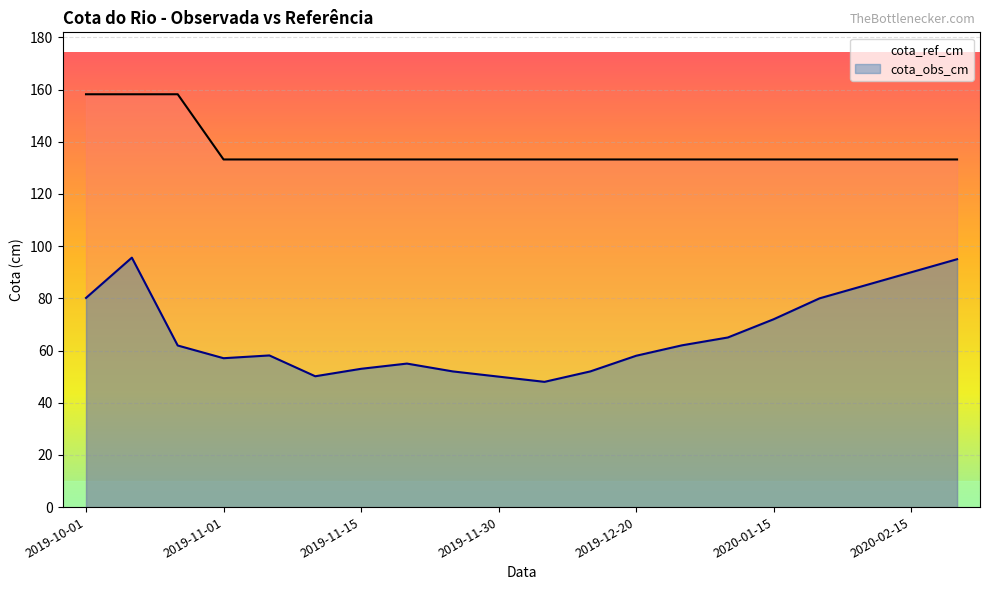

What is the average value of the cota_obs_cm series?

66.0